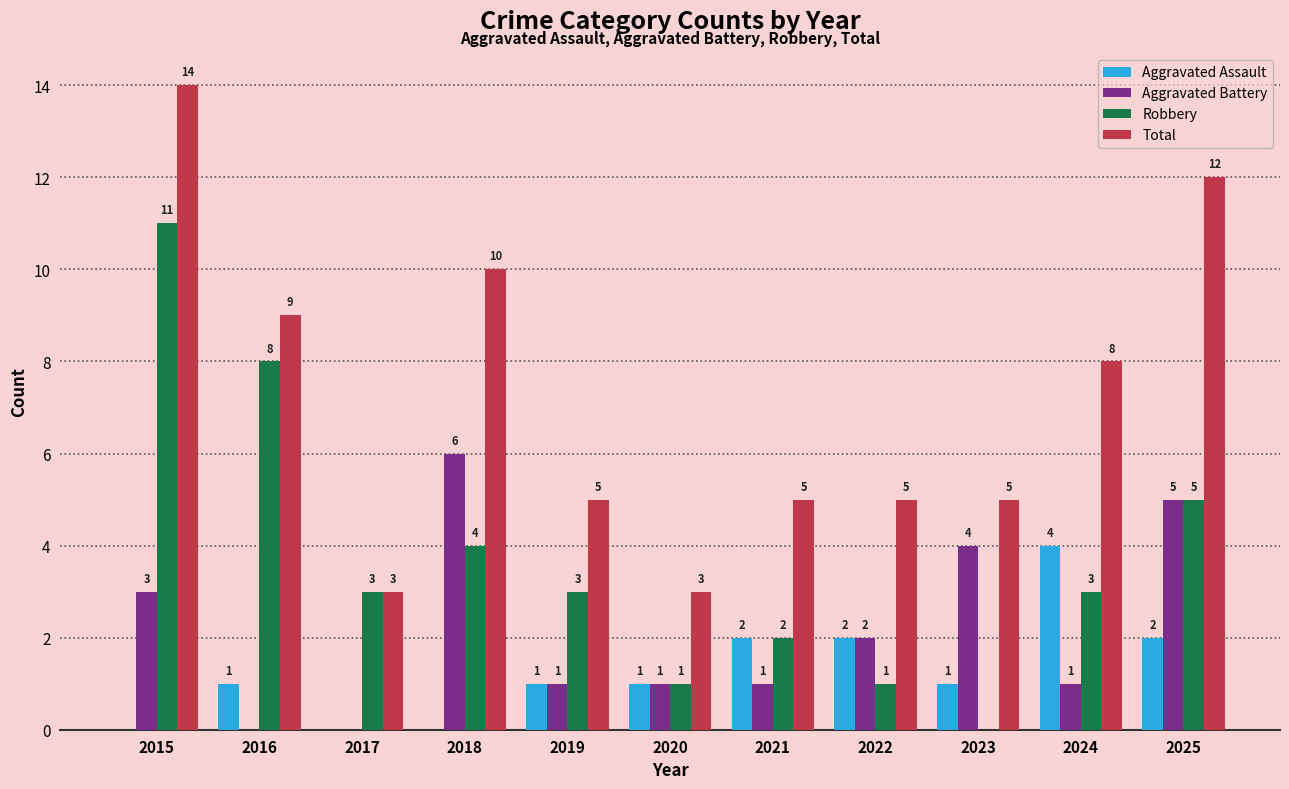

What is the total value across all series at 2015?

28